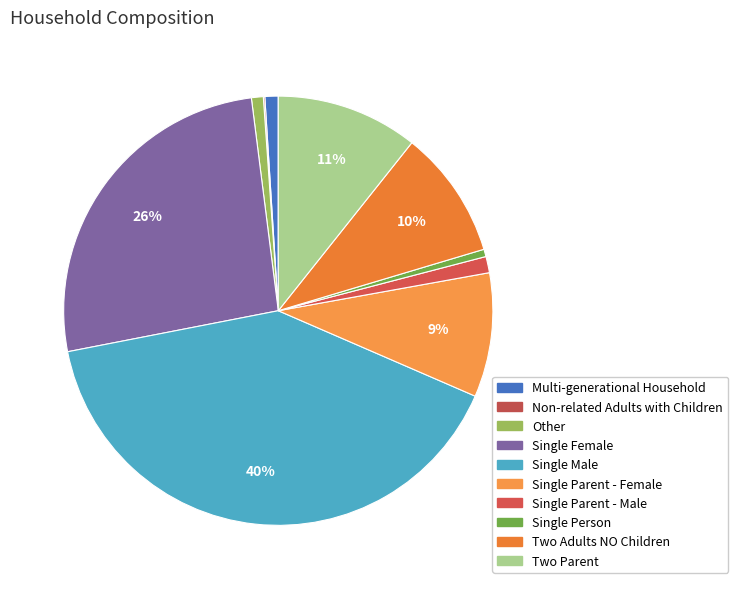

Approximately how many times larger is the value at Two Parent compared to Other?

12.0